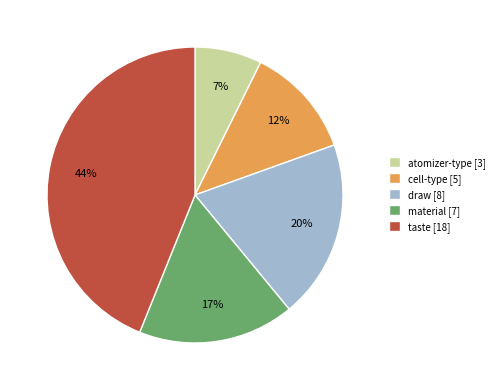

To the nearest percent, what is the difference between the largest and smallest slice percentages?

37%